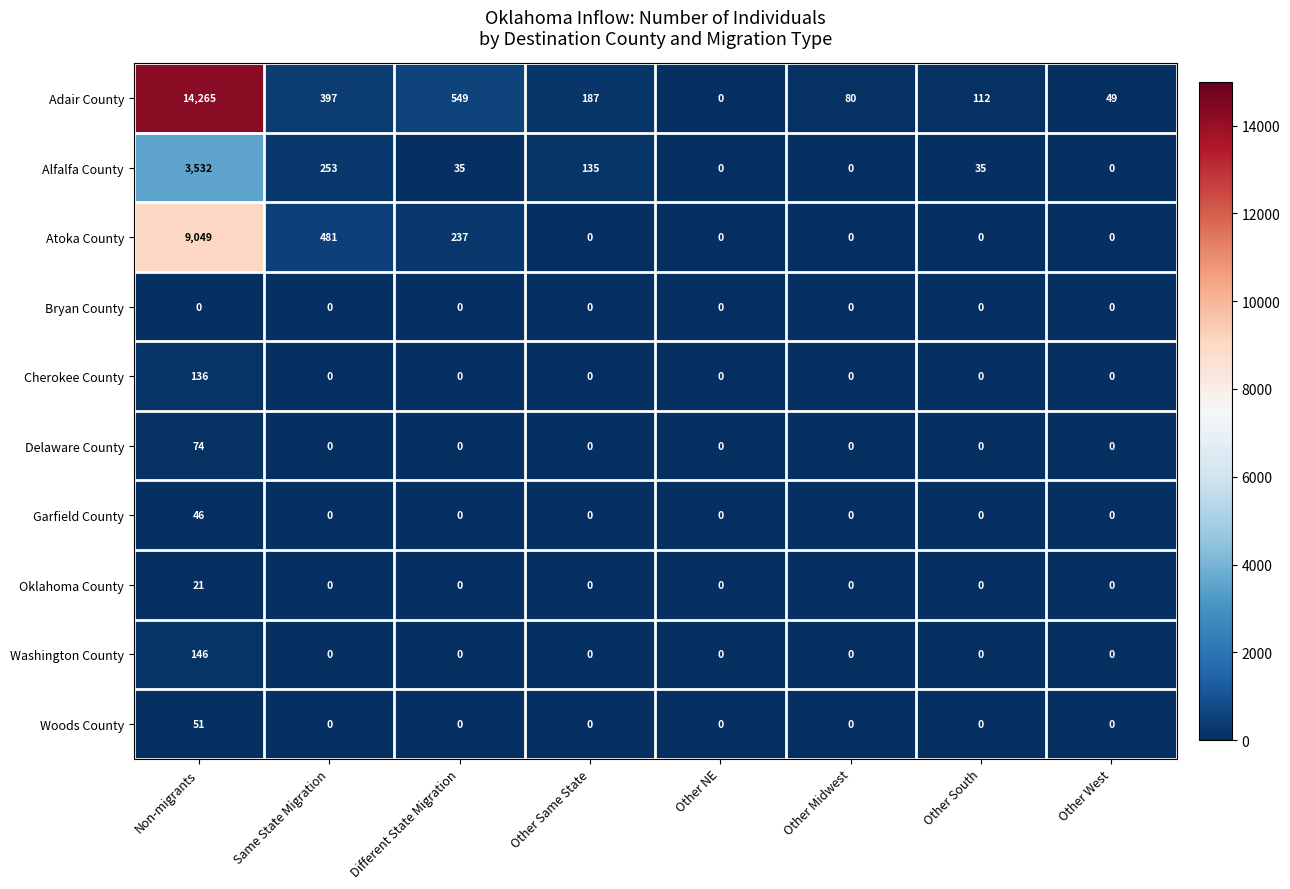

Rank the series by their maximum value, from lowest to highest.

Bryan County, Oklahoma County, Garfield County, Woods County, Delaware County, Cherokee County, Washington County, Alfalfa County, Atoka County, Adair County